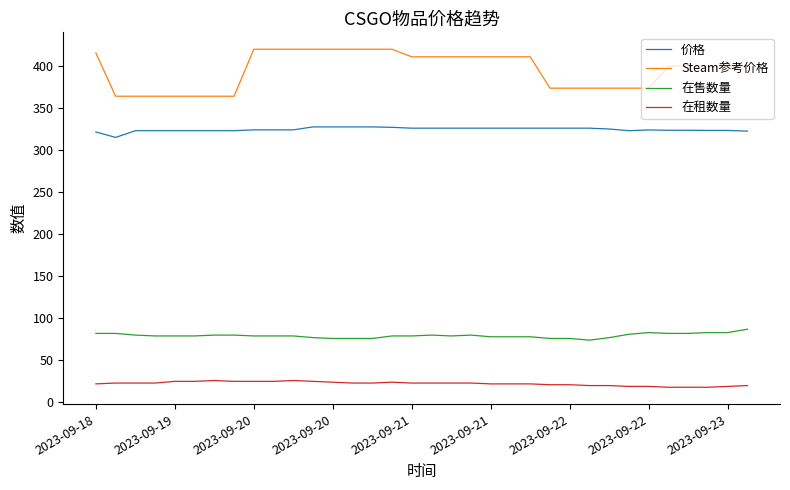

True or false: 价格 and 在售数量 cross at least once.

False